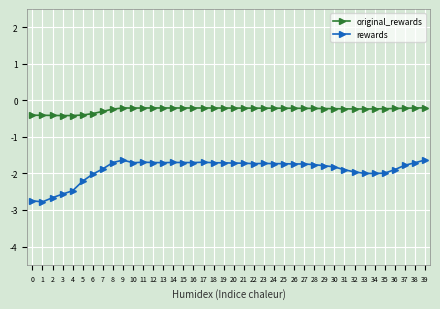

True or false: original_rewards and rewards cross at least once.

False